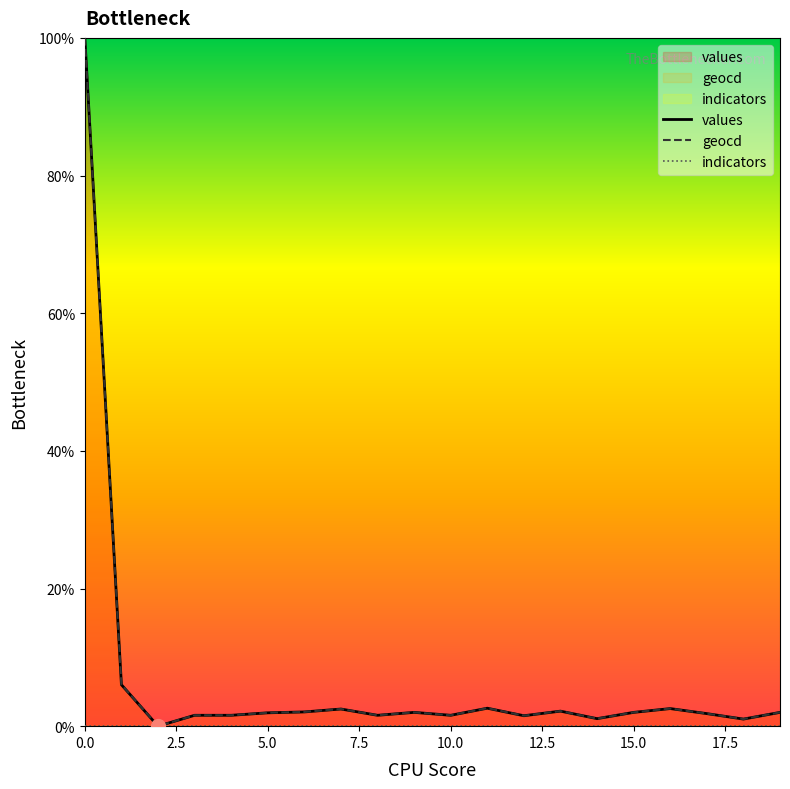

How many positive values does the geocd series have?

19